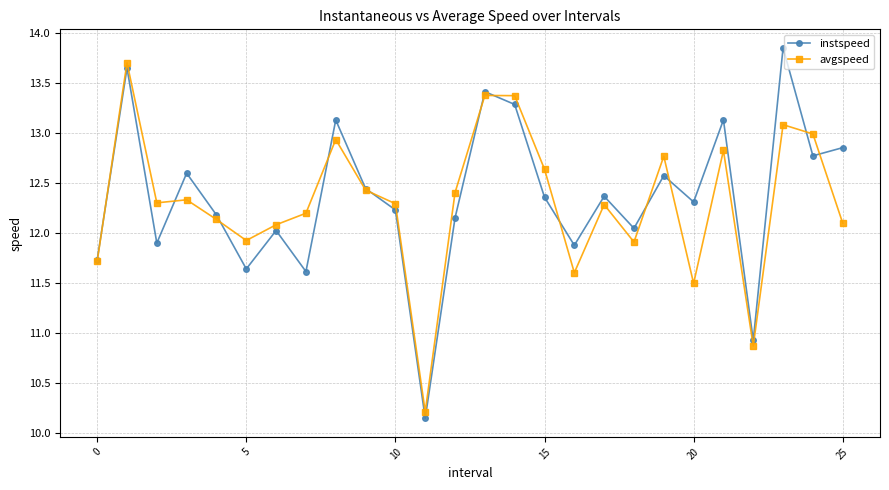

In instspeed, how many points are higher than both neighbors (excluding endpoints)?

9